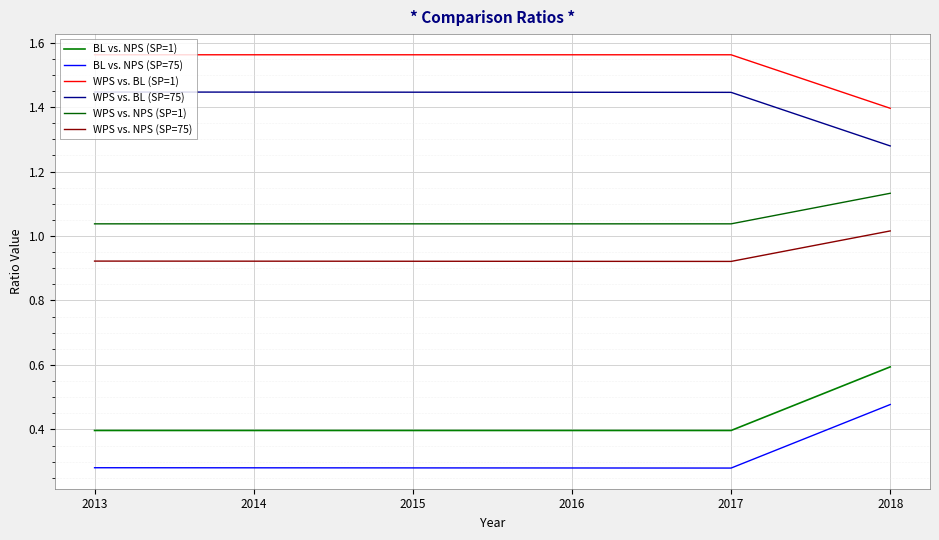

Reading left to right, extract all data points from this chart.

BL vs. NPS (SP=1): 0.4	0.4	0.4	0.4	0.4	0.6
BL vs. NPS (SP=75): 0.3	0.3	0.3	0.3	0.3	0.5
WPS vs. BL (SP=1): 1.6	1.6	1.6	1.6	1.6	1.4
WPS vs. BL (SP=75): 1.4	1.4	1.4	1.4	1.4	1.3
WPS vs. NPS (SP=1): 1.0	1.0	1.0	1.0	1.0	1.1
WPS vs. NPS (SP=75): 0.9	0.9	0.9	0.9	0.9	1.0